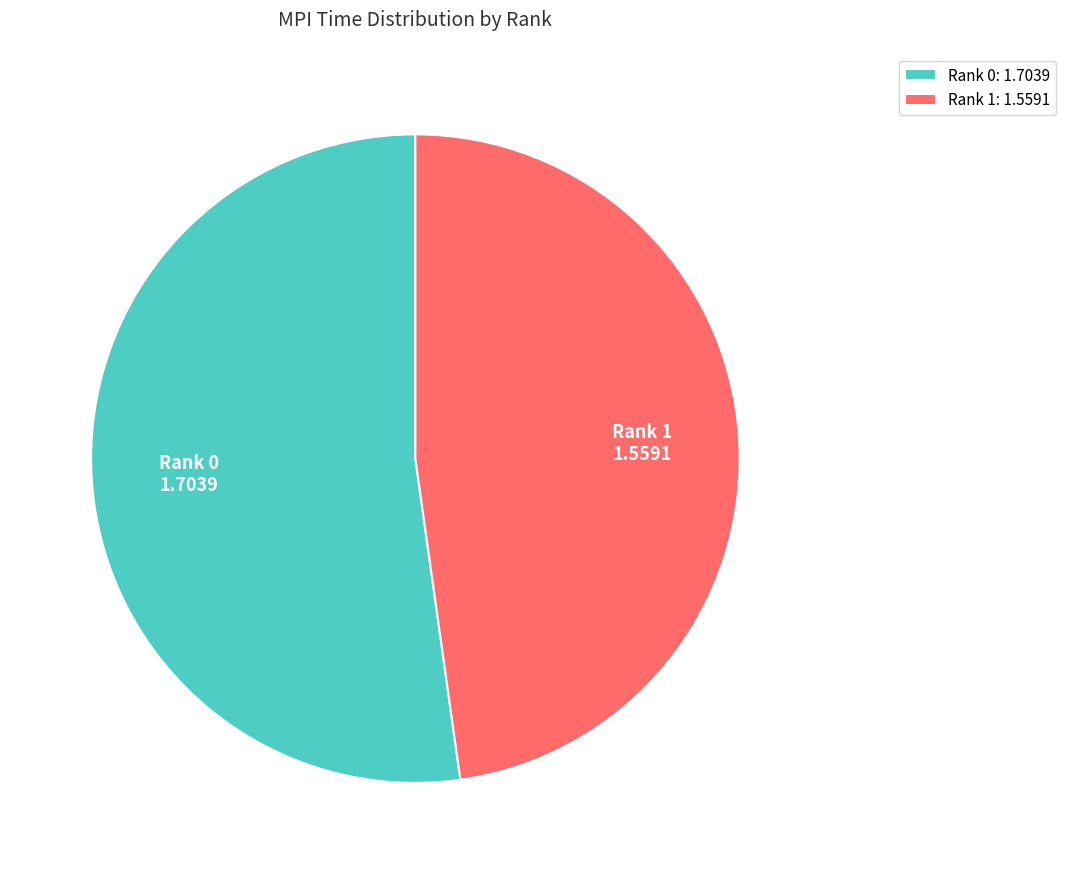

How many segments does this pie chart have?

2